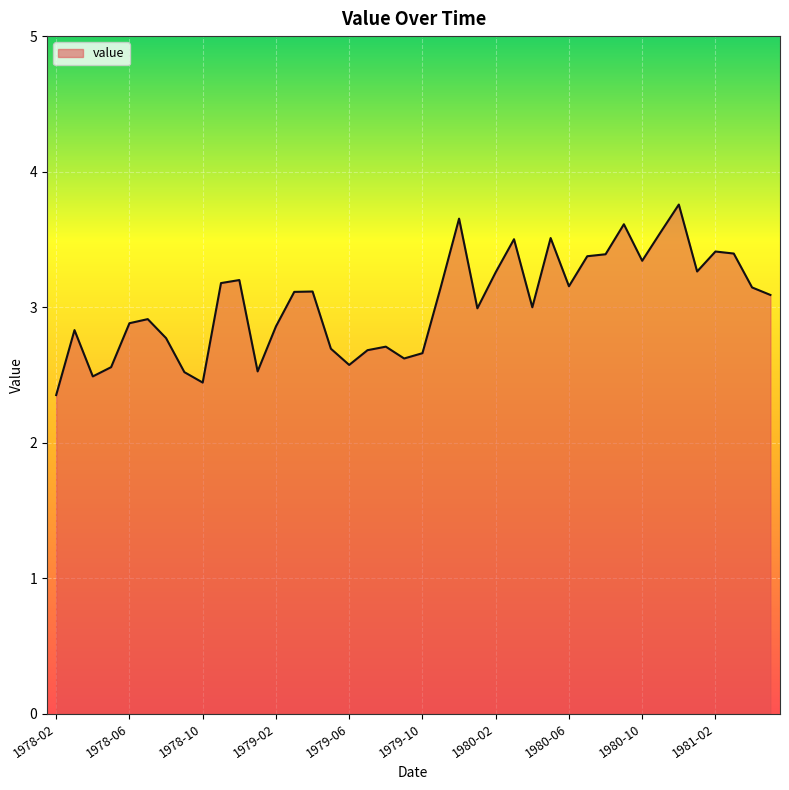

What is the minimum value shown in the chart?

2.4